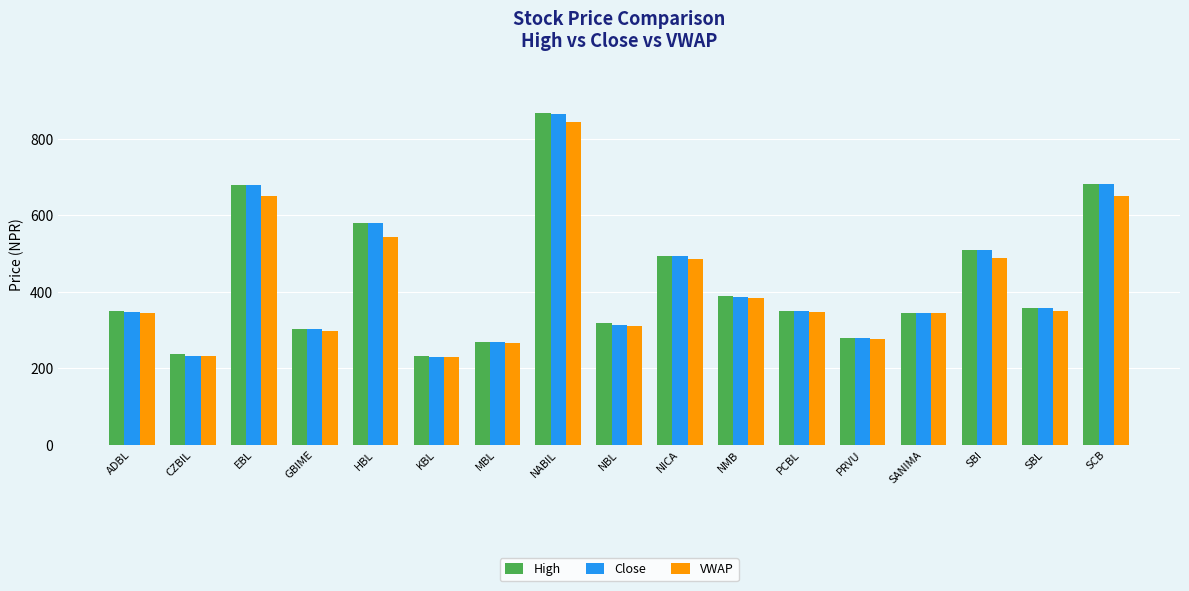

True or false: Close has a value of 511.0 at SBI.

True